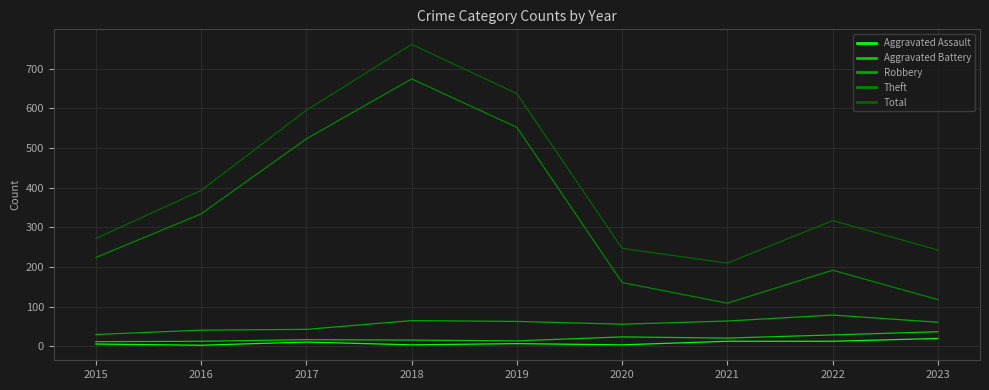

Which series has the widest spread of values?

Theft